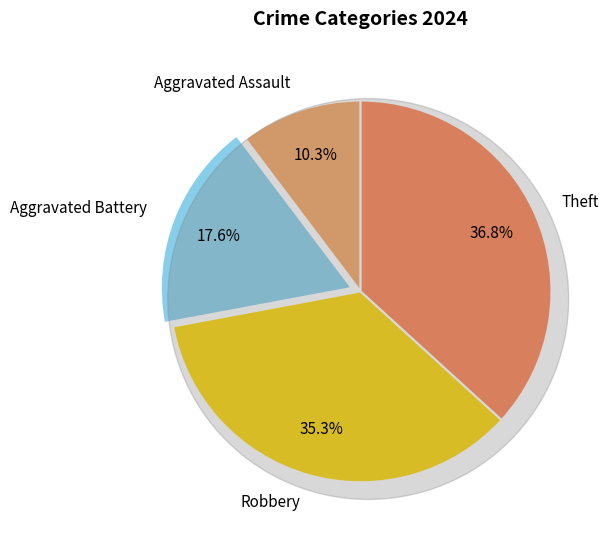

The Theft slice represents 24% of the pie. True or false?

False